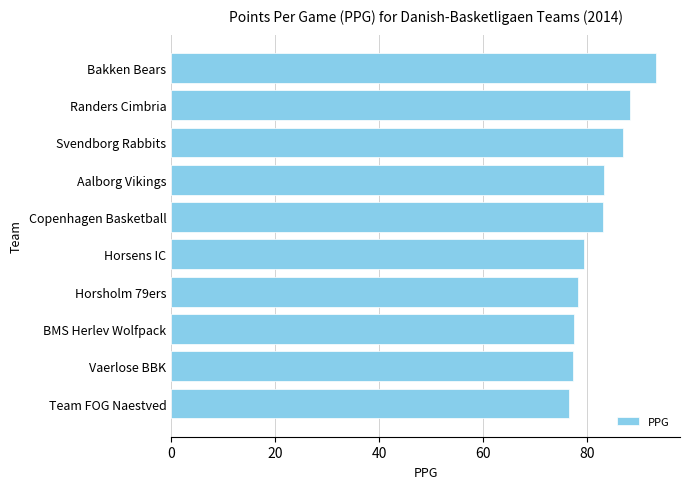

Does the chart contain any negative values?

No